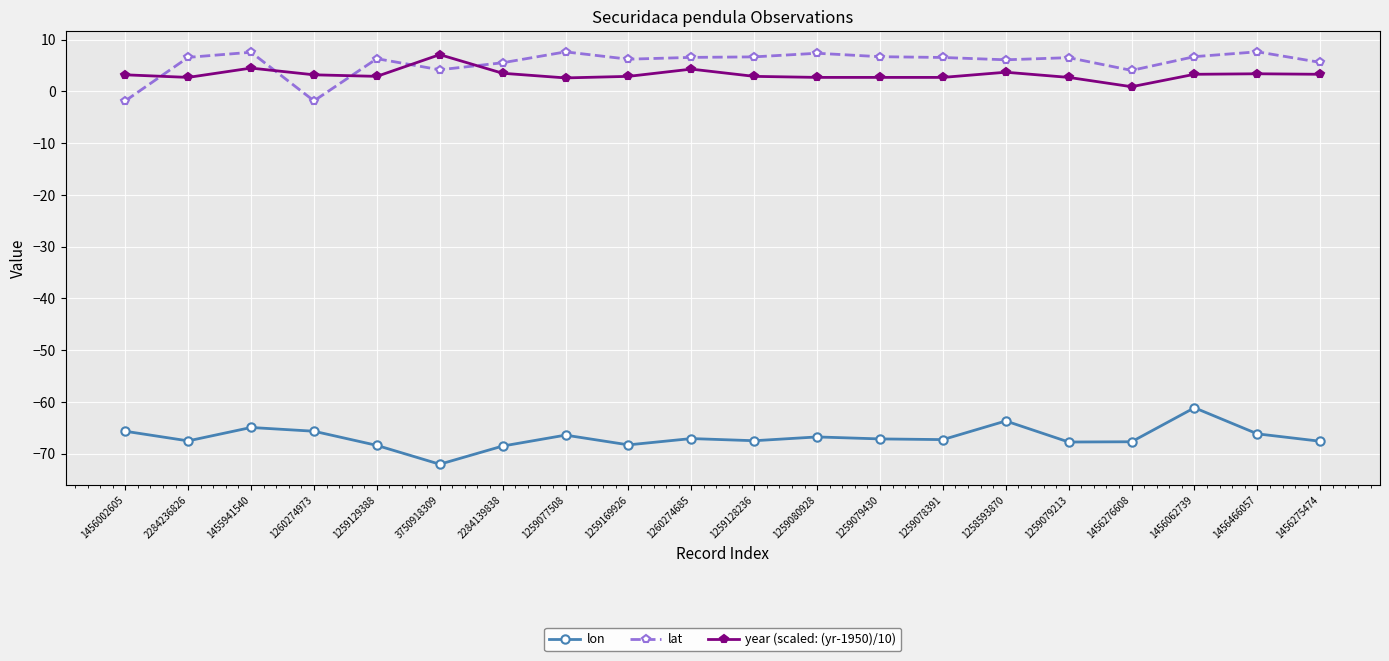

Which series has the largest range (max minus min)?

lon